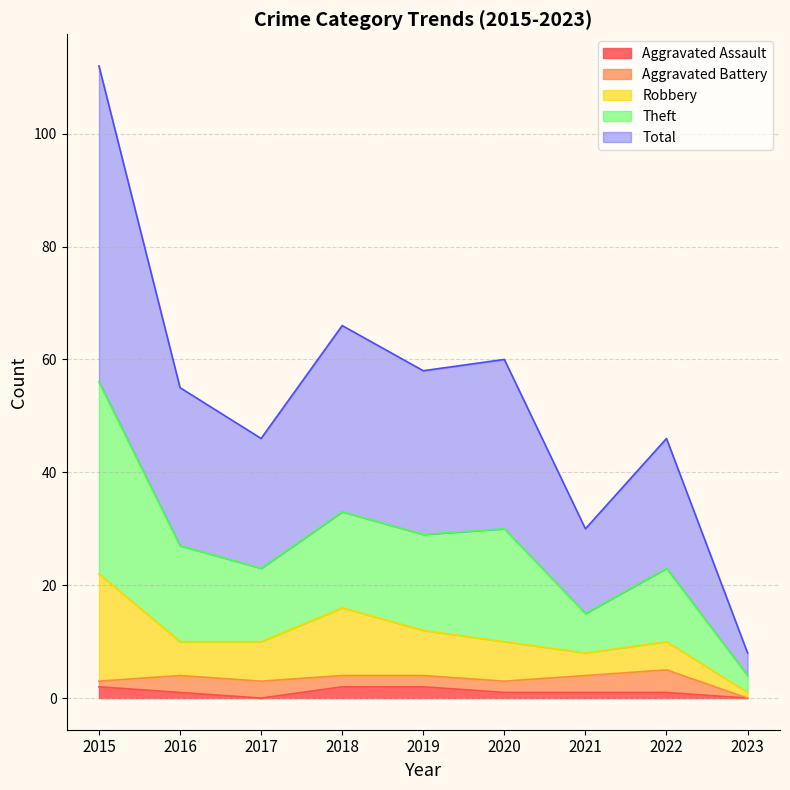

What is the value of the Aggravated Assault point at the 7th from the left?

1